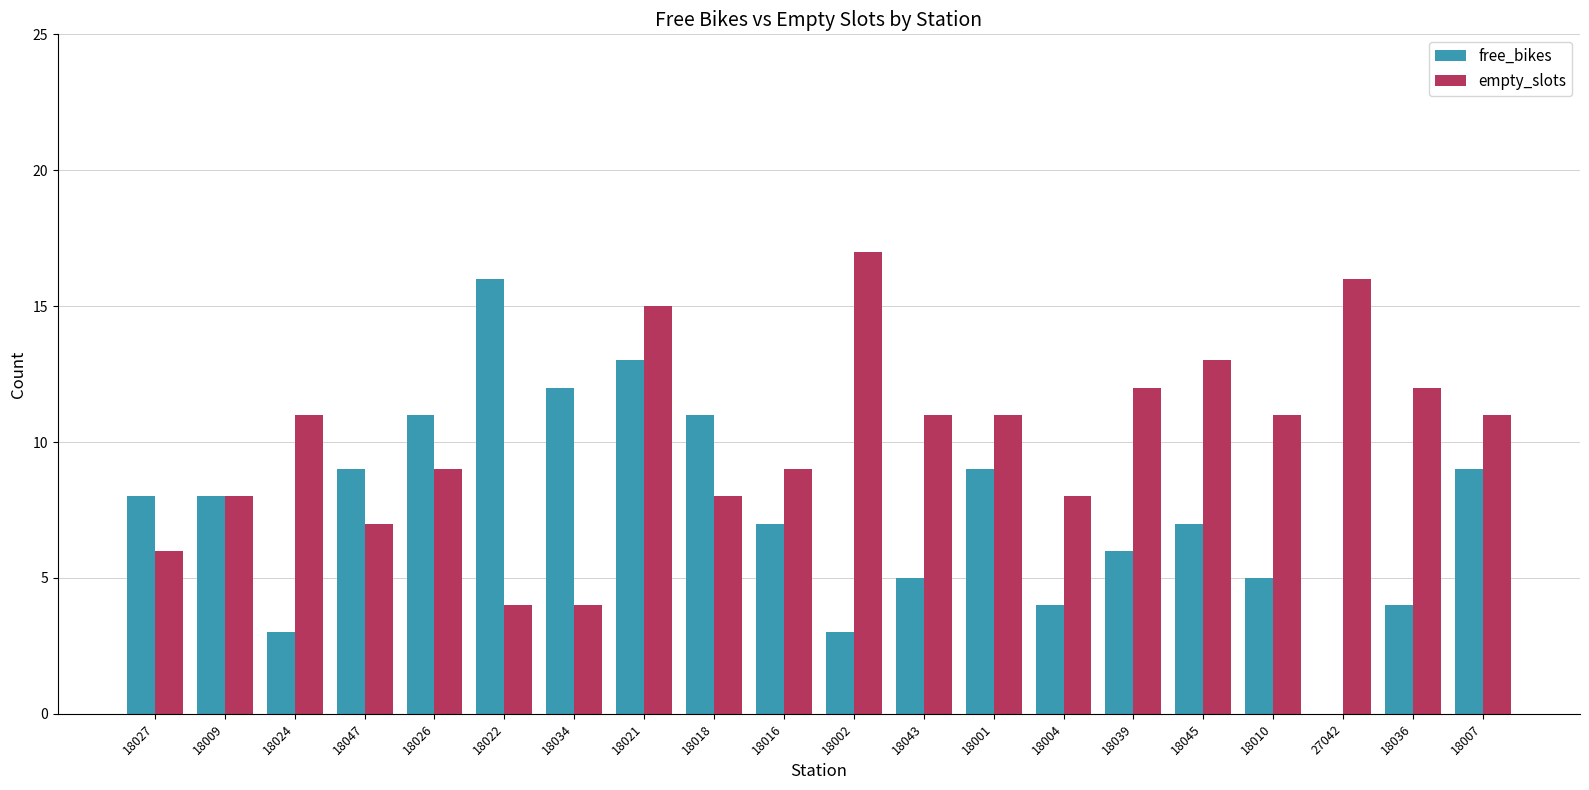

How many groups of bars are there?

20